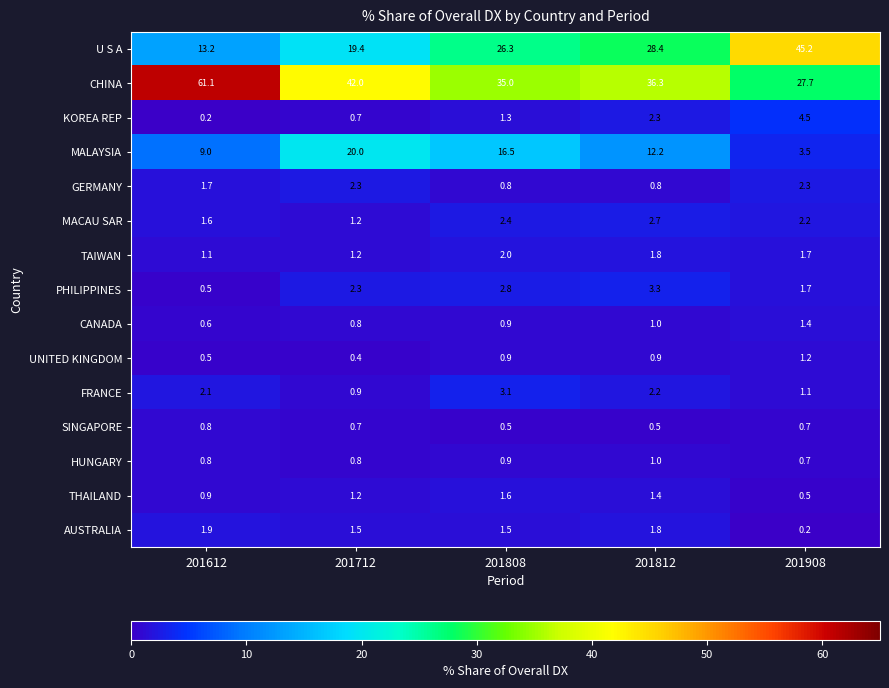

At which category is the sum across all series the highest?

201812